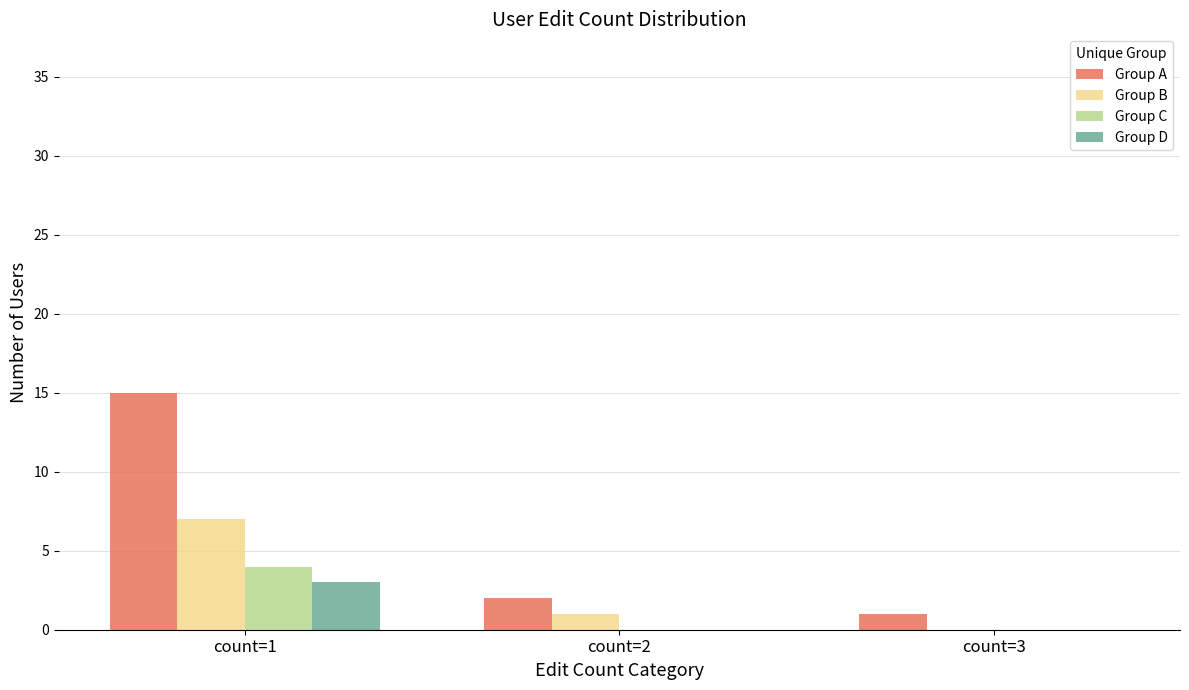

Reading left to right, what are all the values shown in this chart?

Group A: count=1=15	count=2=2	count=3=1
Group B: count=1=7	count=2=1	count=3=0
Group C: count=1=4	count=2=0	count=3=0
Group D: count=1=3	count=2=0	count=3=0